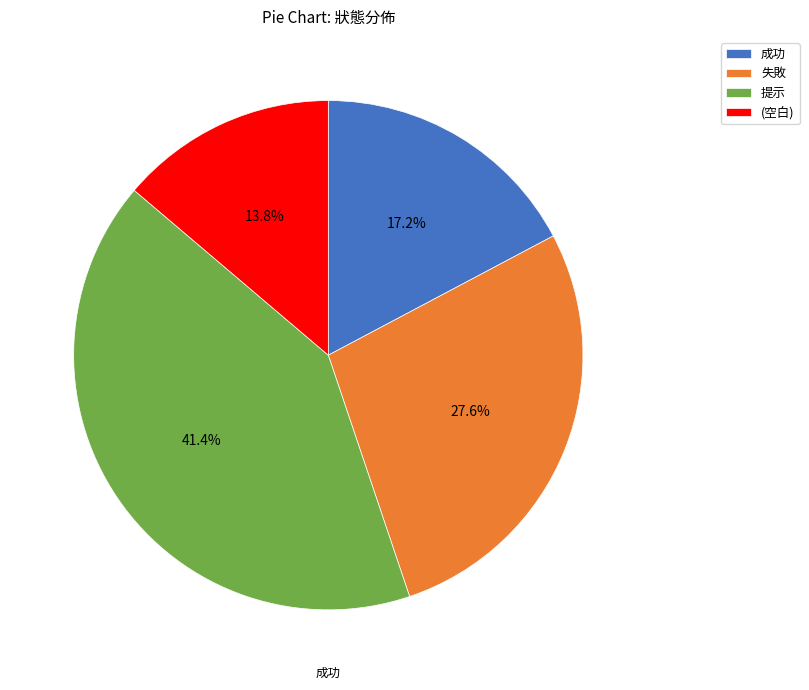

To the nearest percent, what is the difference between the largest and smallest slice percentages?

28%